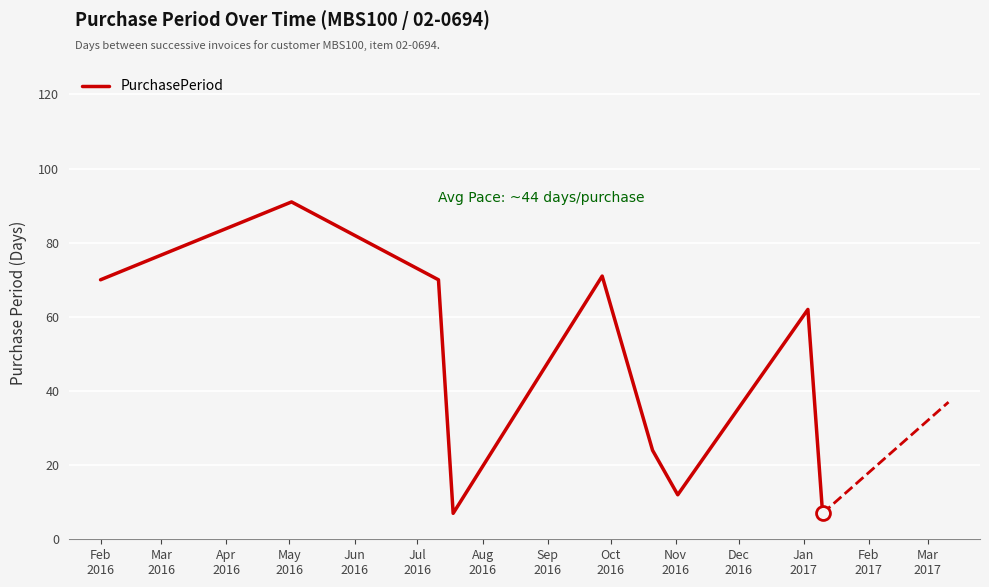

What is the minimum value shown in the chart?

7